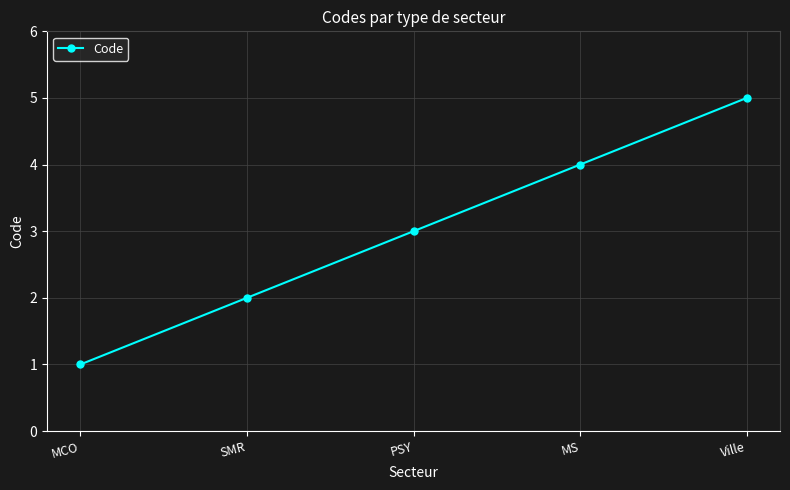

List the labels in order of value, smallest first.

MCO, SMR, PSY, MS, Ville